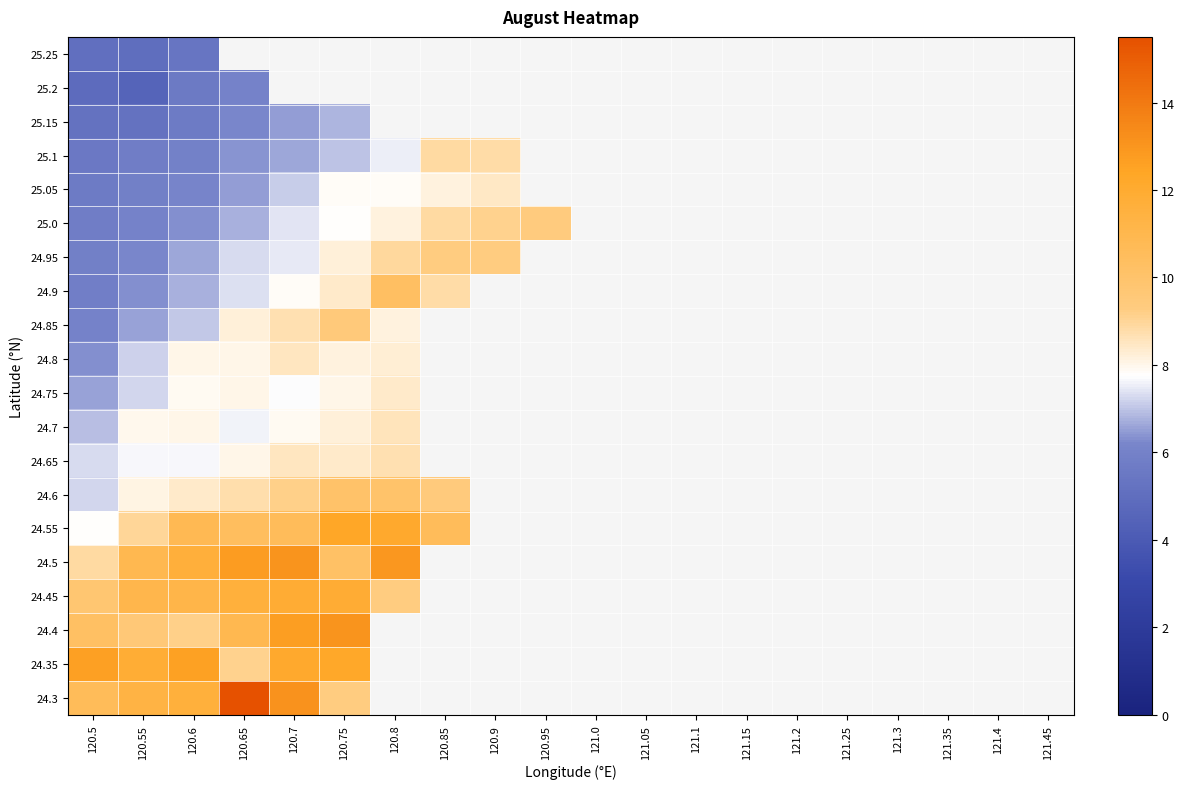

Which category has the lowest value across all series?

120.55